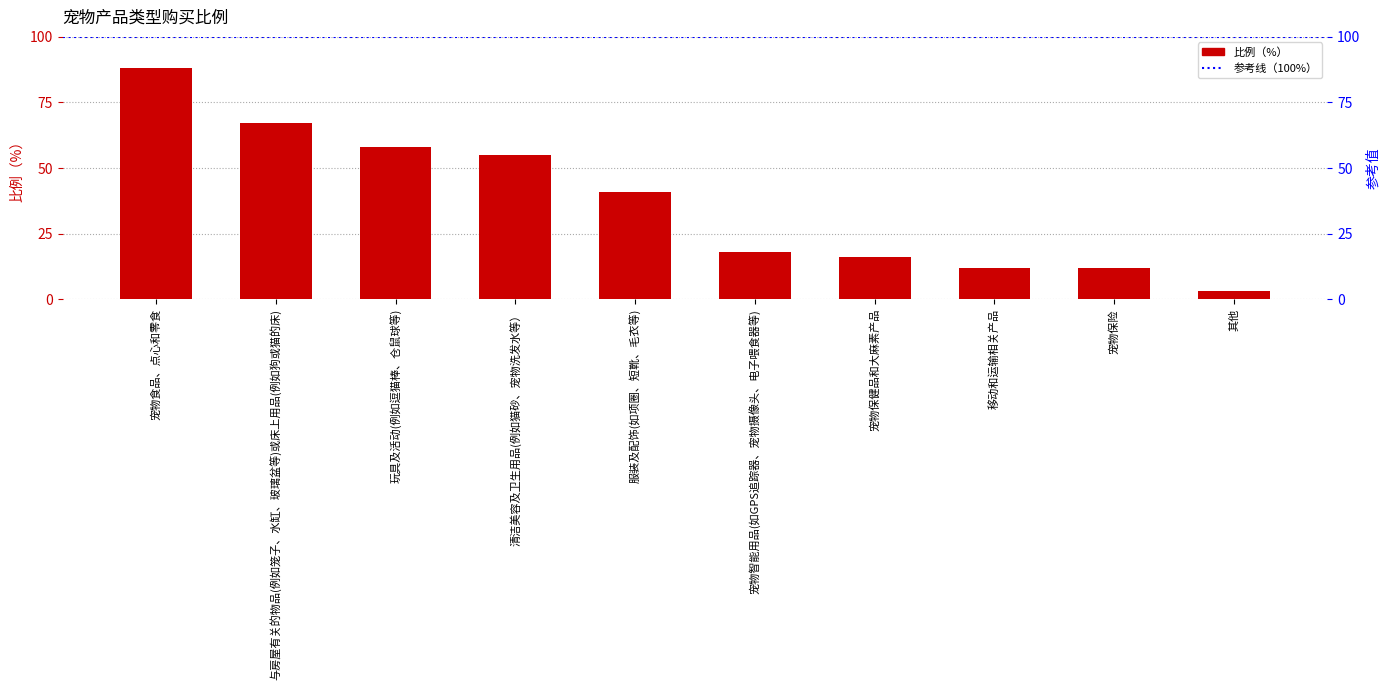

What is the average value?

37